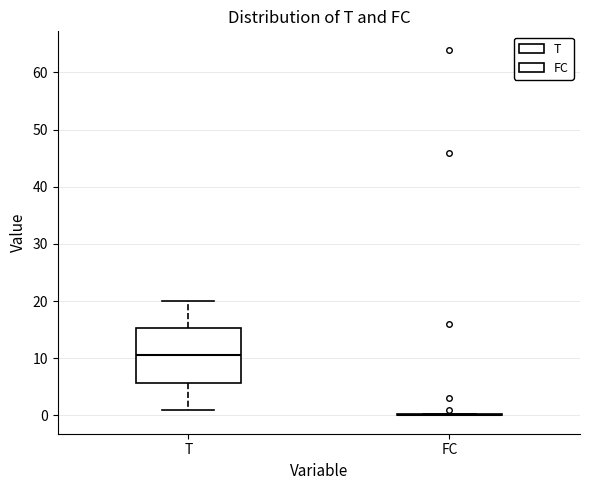

Comparing the boxes themselves (not the whiskers), which one is the tallest?

T